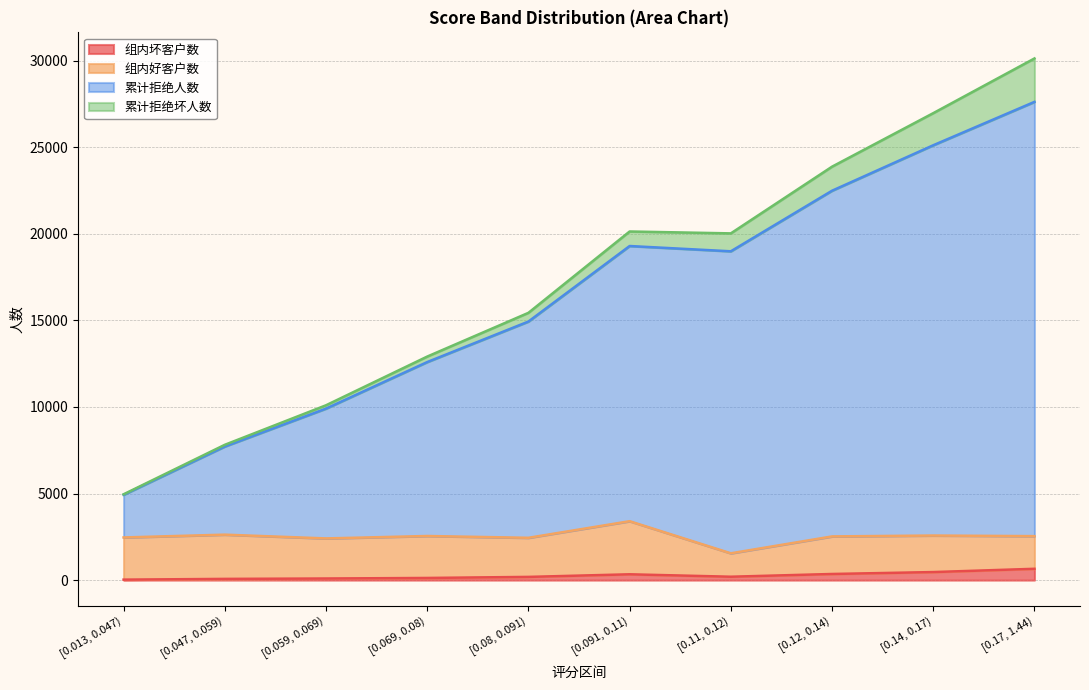

Where does the 组内坏客户数 series first go above 196?

[0.091, 0.11)